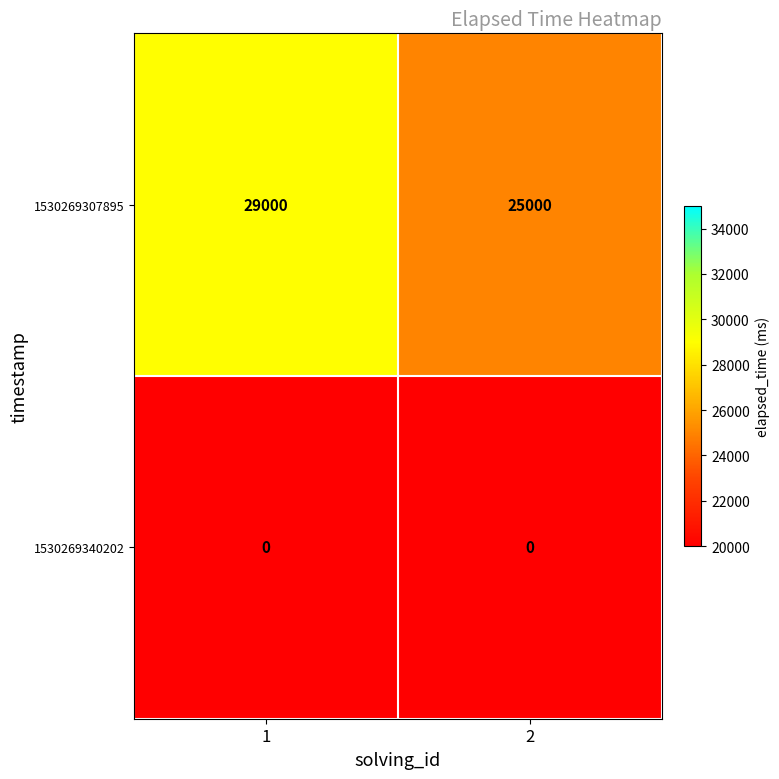

Which series has the largest total across all categories?

1530269307895